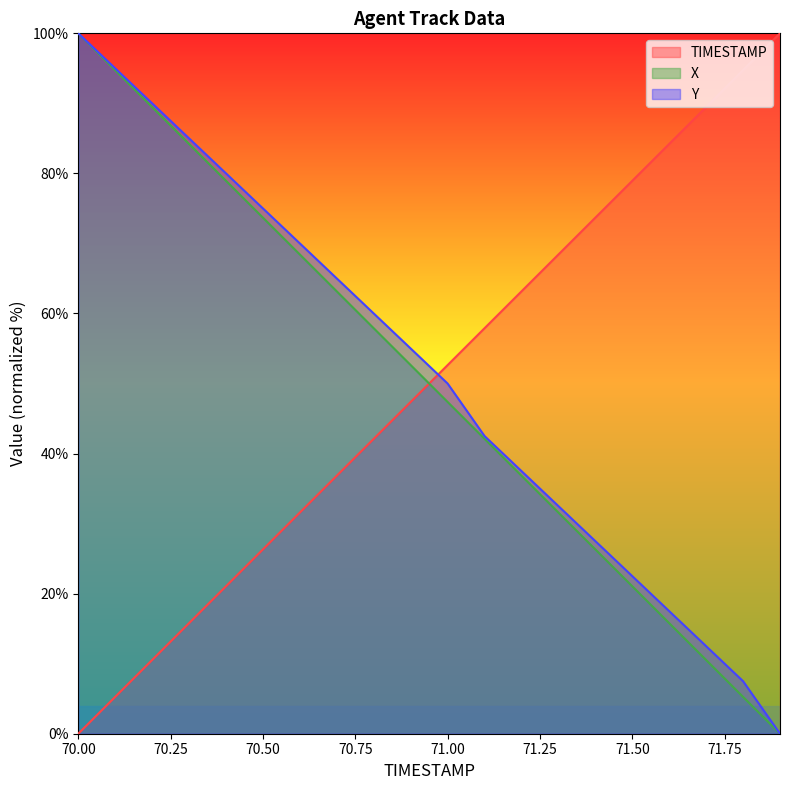

At how many categories does at least one series exceed 31?

20